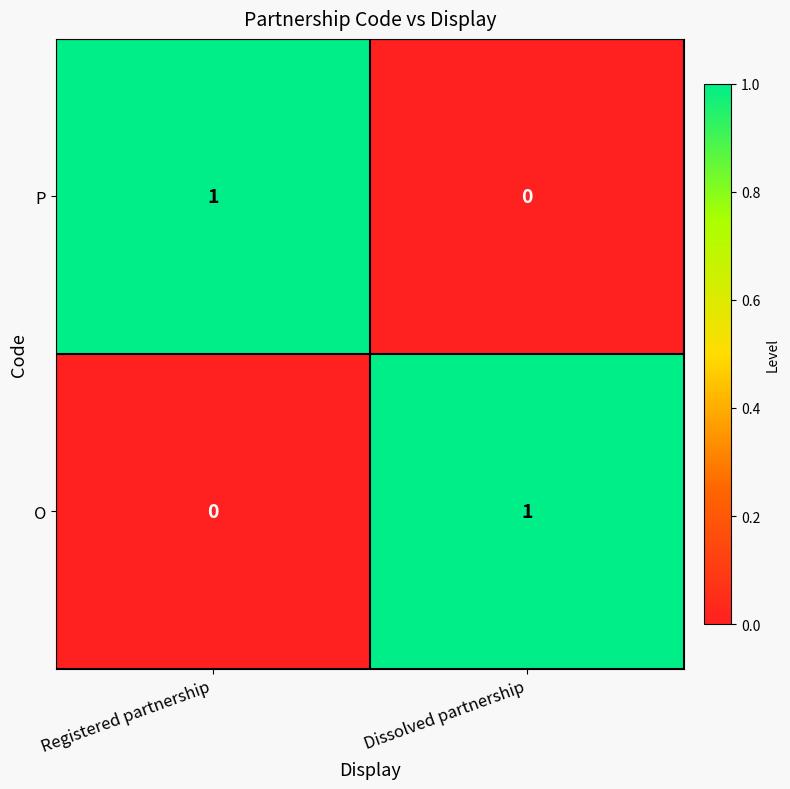

Is the value of P at Registered partnership greater than the value of O at Registered partnership?

Yes